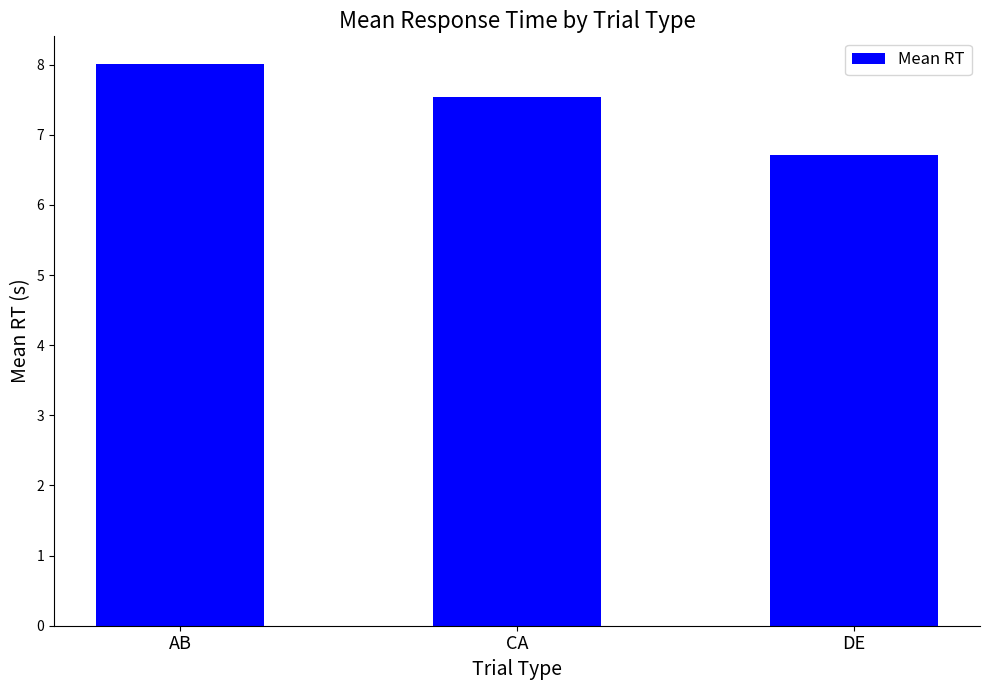

How many bars are there in total?

3